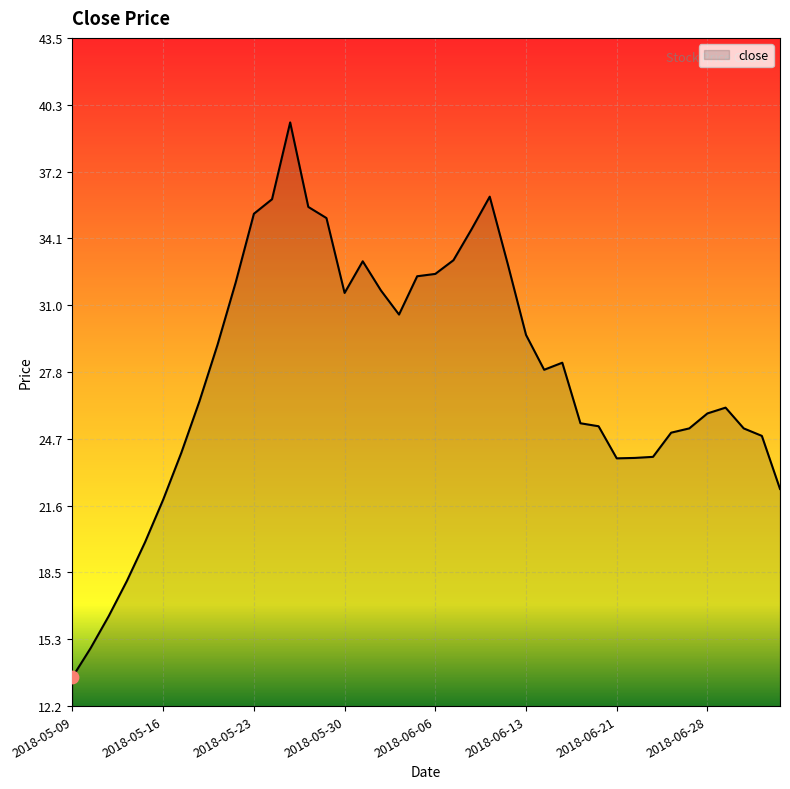

What is the minimum value shown in the chart?

13.6